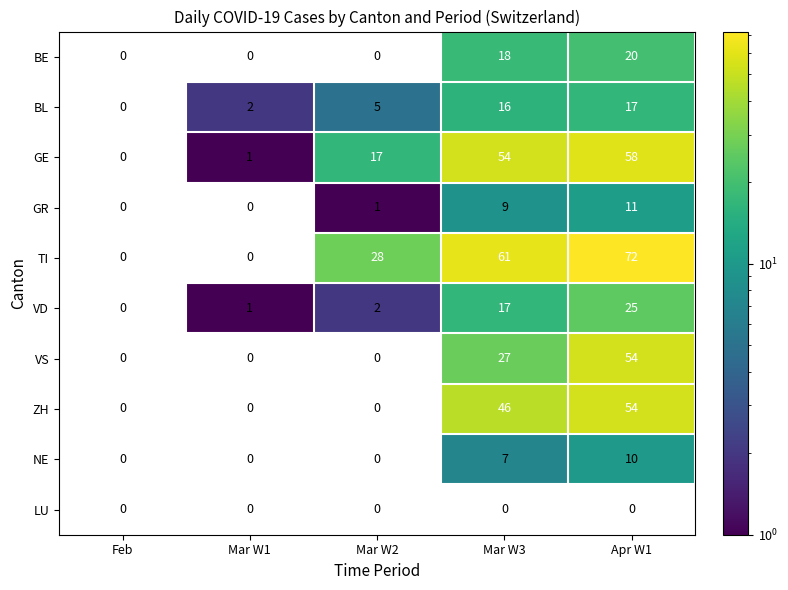

Is it true that BE equals 33.5 at Apr W1?

False